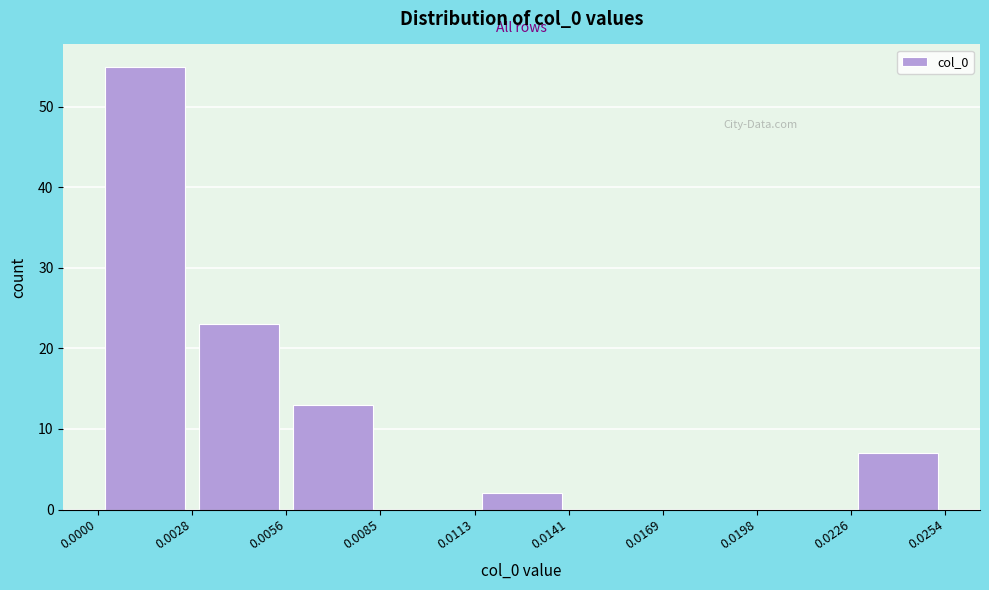

Which range on the x-axis has the tallest bar?

0.0000 to 0.0028